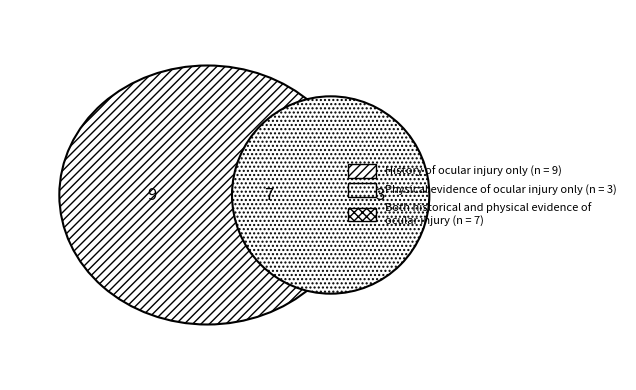

Between 3 and 0, which is larger?

3